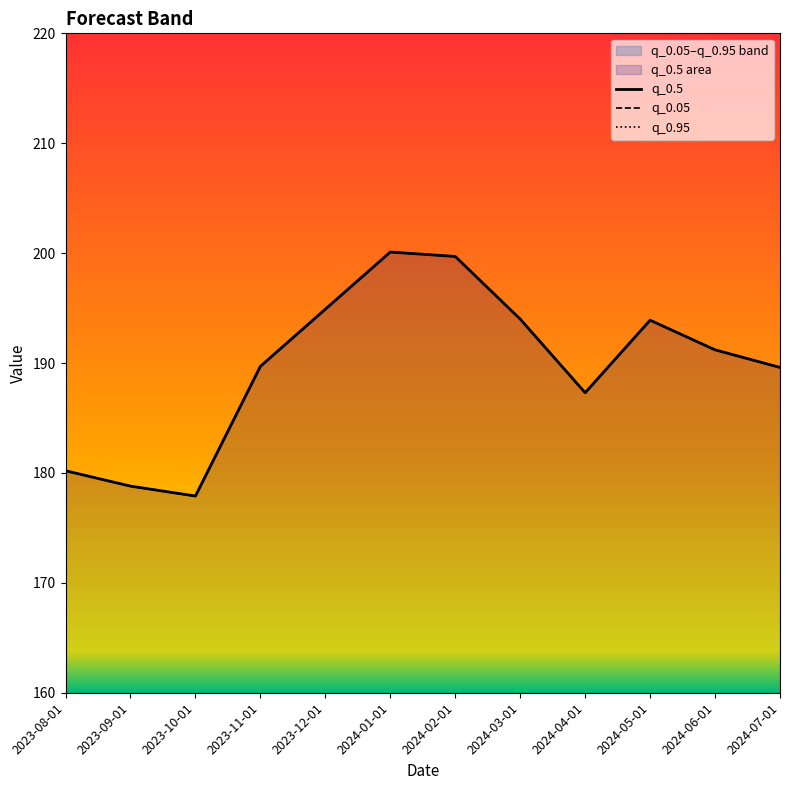

True or false: q_0.5 and q_0.05 cross at least once.

False